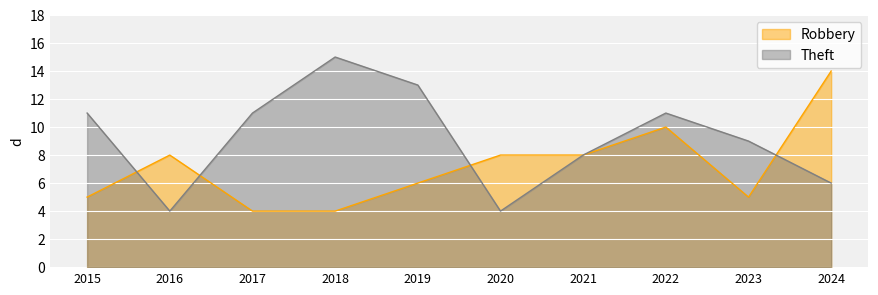

Between which two adjacent categories do Robbery and Theft first intersect?

2015 and 2016